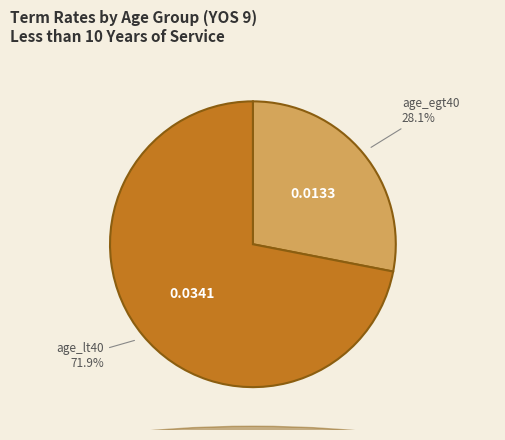

Is there any slice that represents more than half of the pie?

Yes